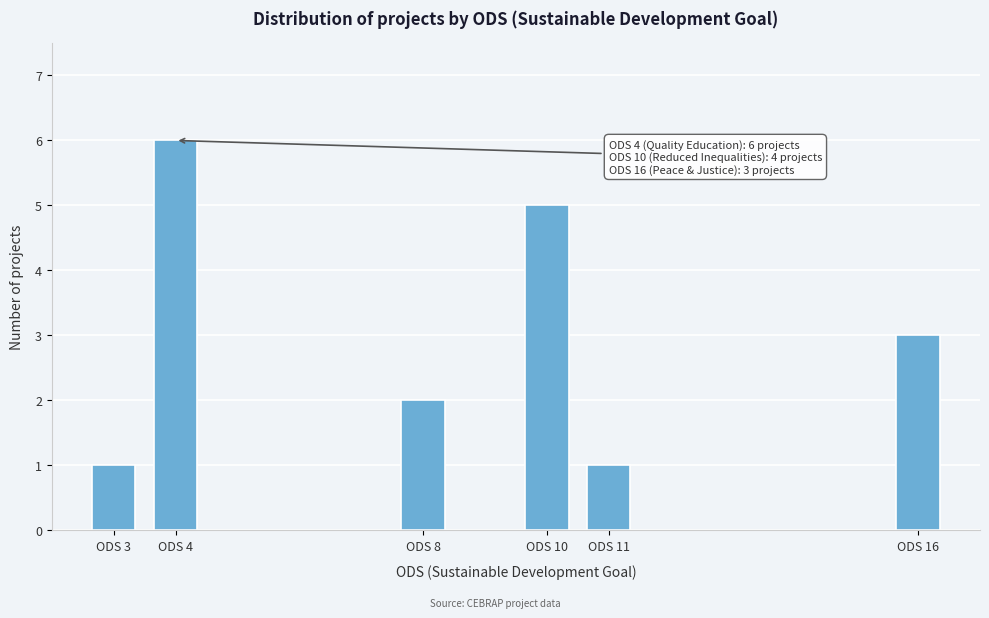

Reading left to right, extract all data points from this chart.

1	6	2	5	1	3